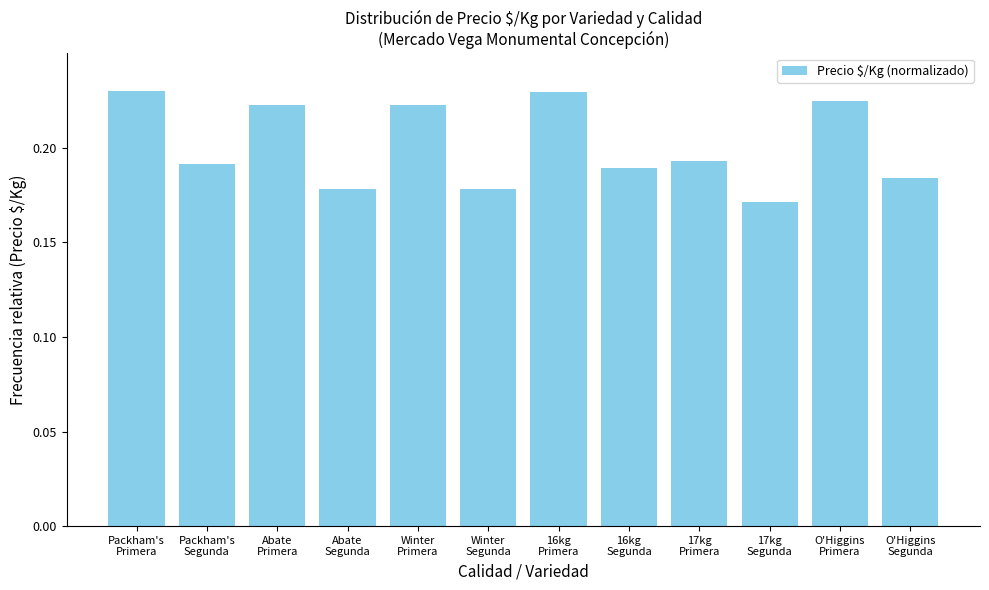

How many values are between 0 and 1?

12